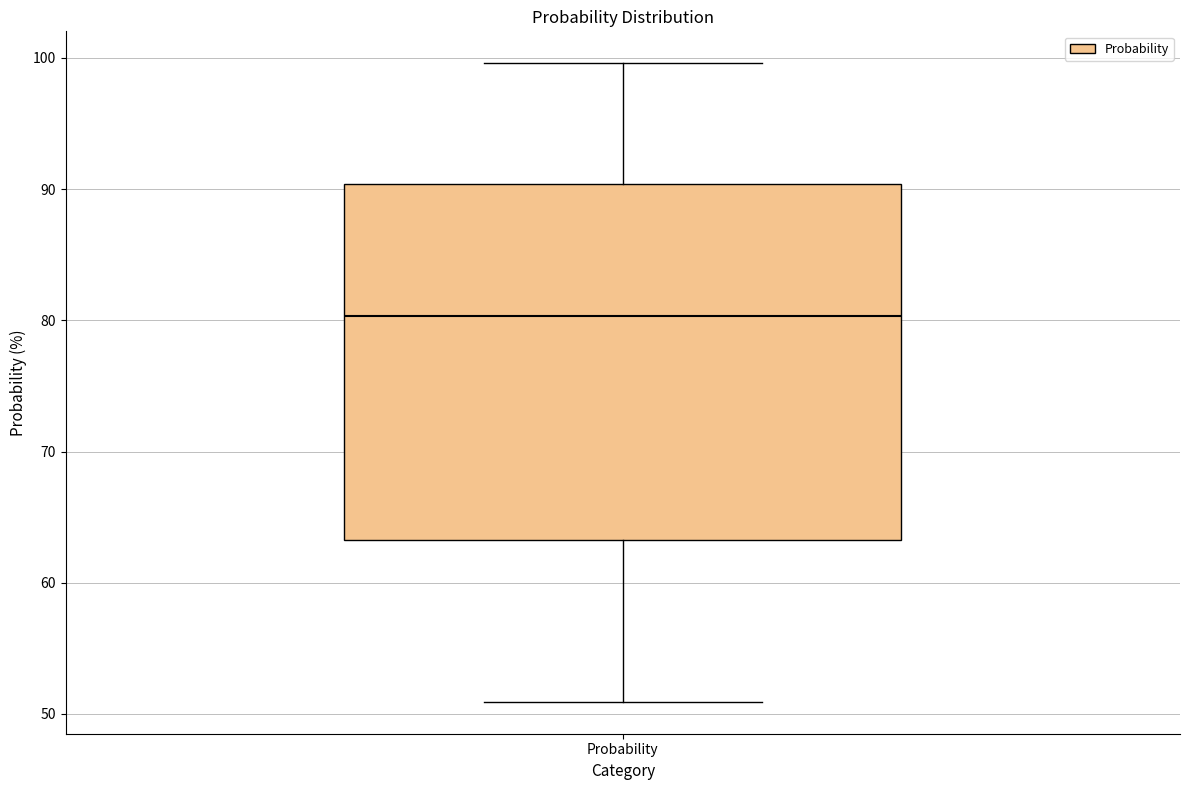

Read this box plot against the y-axis: the position of the median line, the range covered by the box, and the ends of both whiskers. The values are not printed on the chart, so give them approximately, as read against the axis.

median 80, box 63 to 90, whiskers 51 to 100